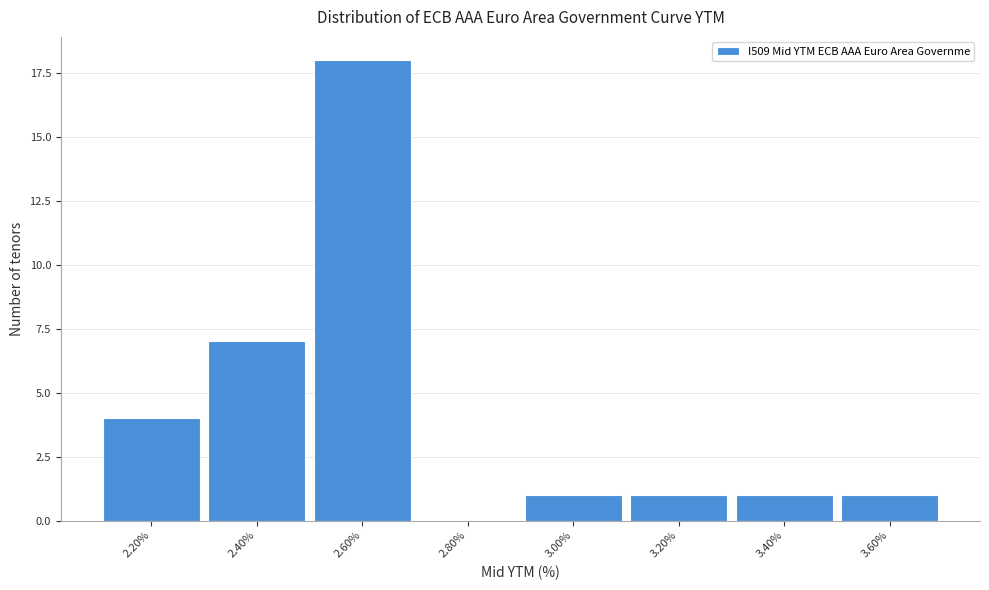

Reading left to right, list all the values displayed in this chart.

2.20%=4	2.40%=7	2.60%=18	2.80%=0	3.00%=1	3.20%=1	3.40%=1	3.60%=1